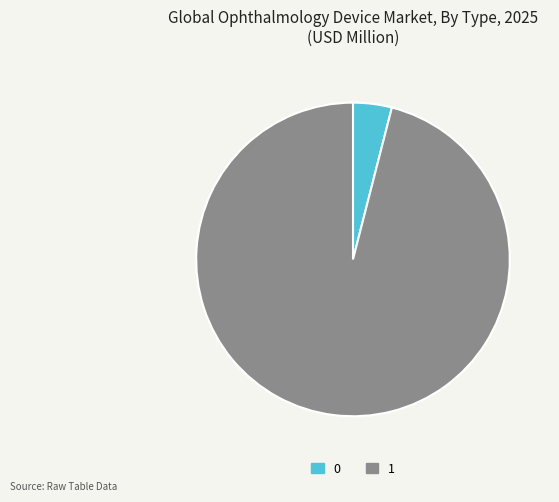

Rank the categories by value from highest to lowest.

1, 0